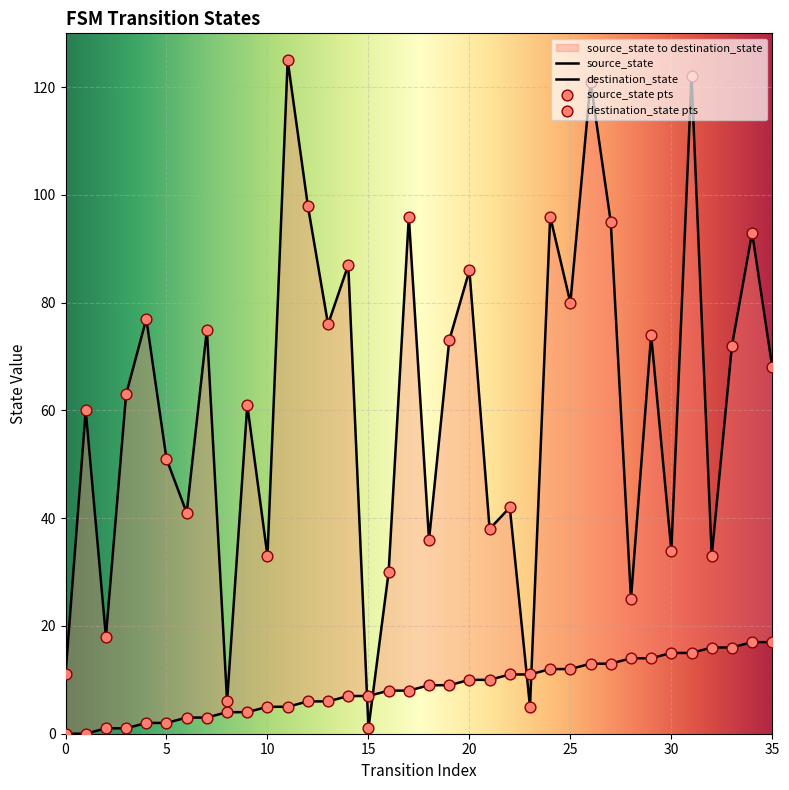

Is the value of source_state at 0 greater than the value of destination_state at 13?

No